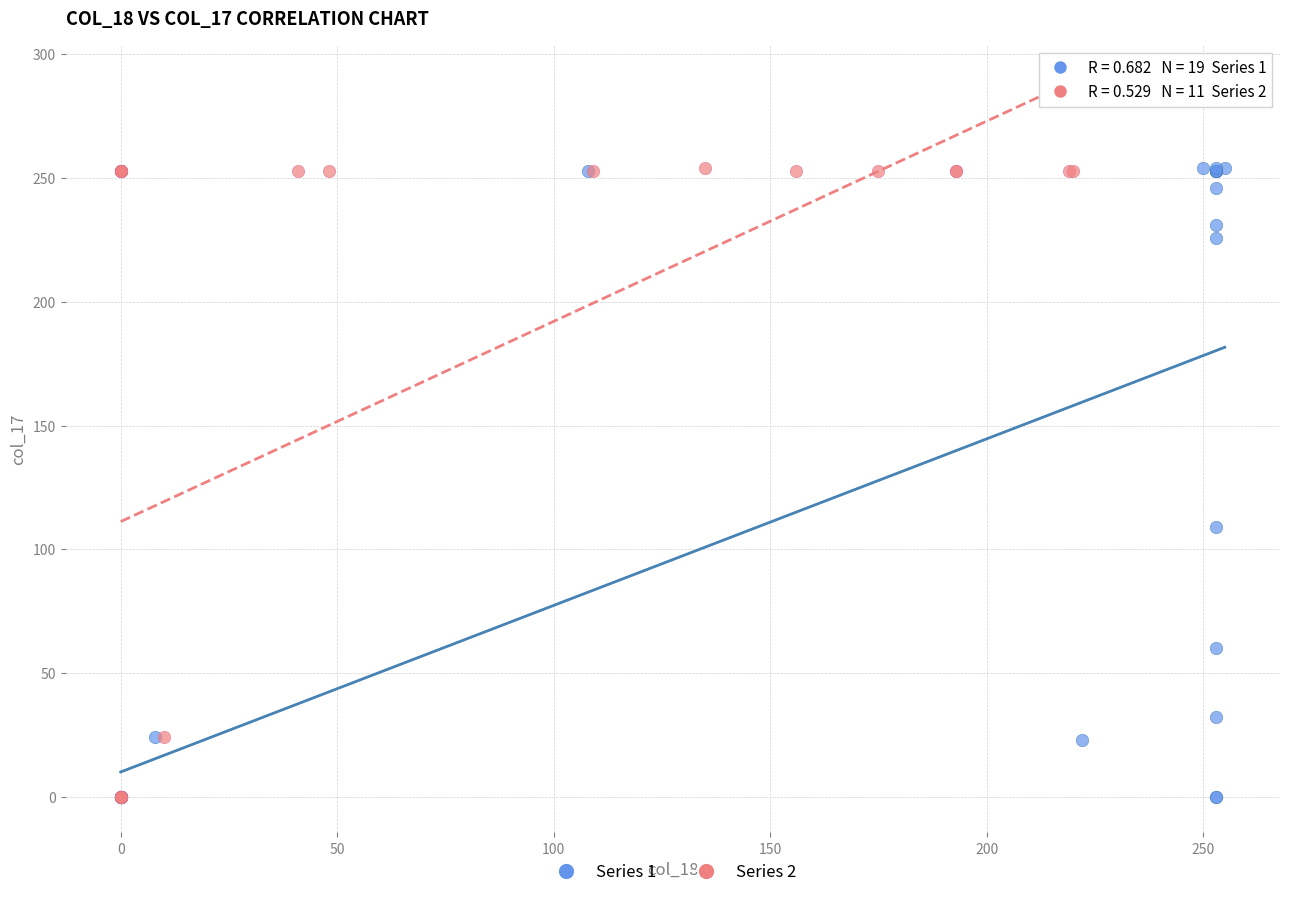

What are all the series names shown in the legend?

Series 1, Series 2